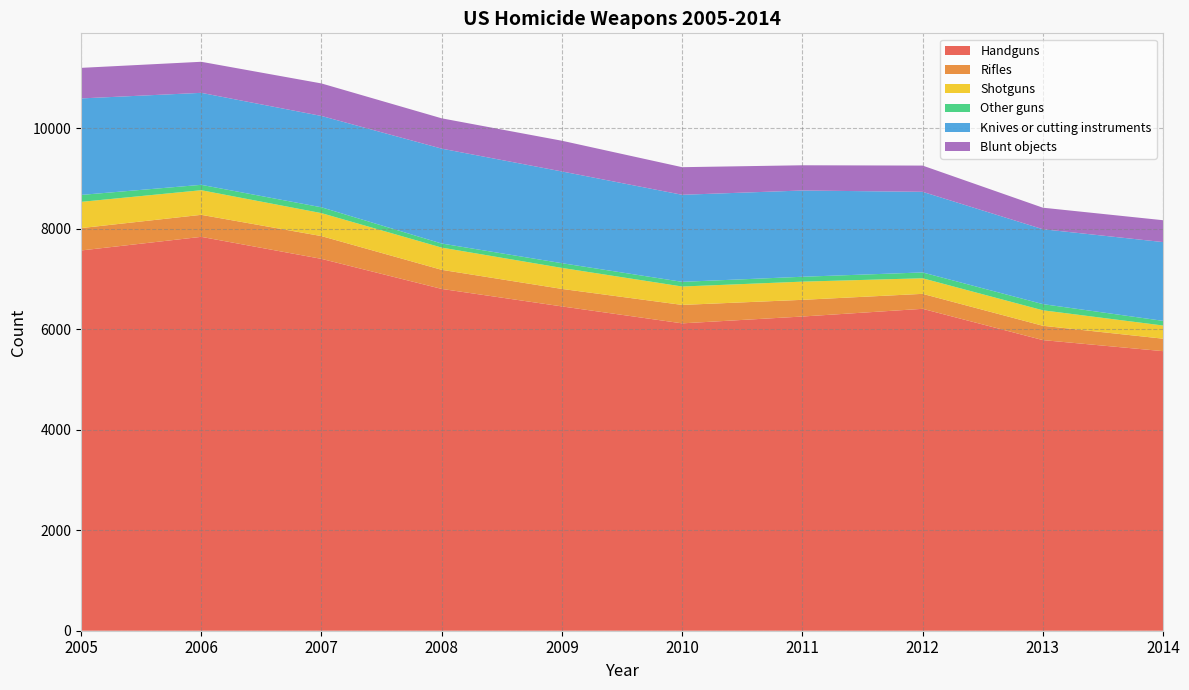

Reading left to right, list all the values displayed in this chart.

Handguns: 7565	7836	7398	6800	6452	6115	6251	6404	5782	5562
Rifles: 445	438	453	380	348	367	332	298	285	248
Shotguns: 522	490	457	442	418	366	362	310	308	262
Other guns: 138	107	116	81	94	93	97	116	123	93
Knives or cutting instruments: 1920	1830	1817	1888	1825	1732	1716	1604	1490	1567
Blunt objects: 608	618	647	603	611	549	502	522	428	435